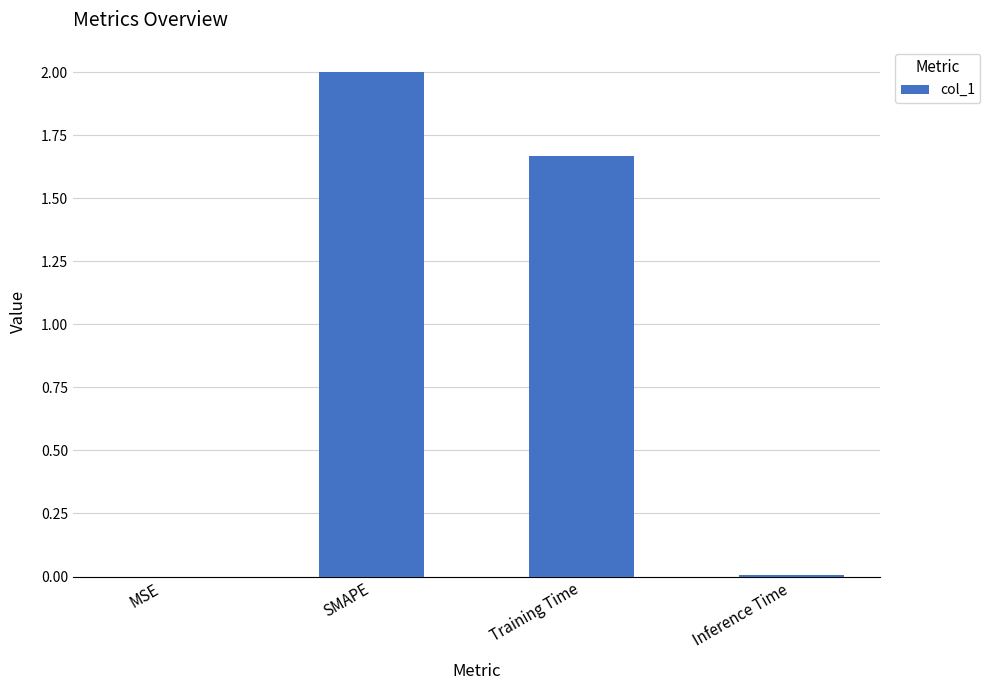

How many data points are above 1?

2